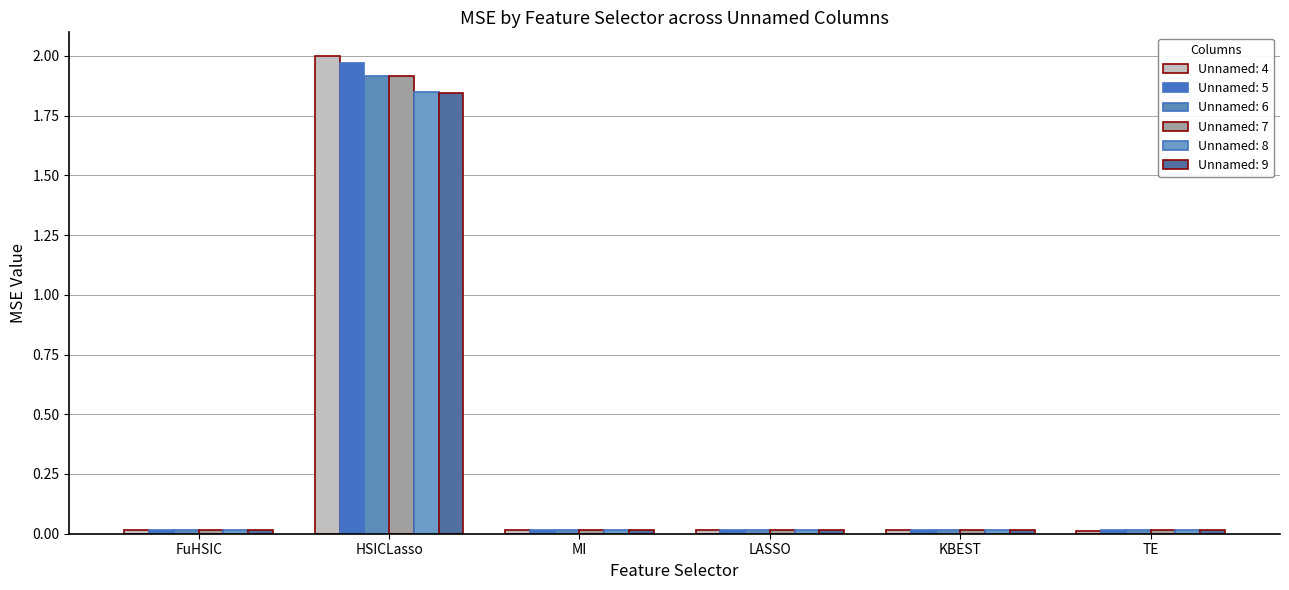

Which has a higher value, LASSO or HSICLasso?

HSICLasso